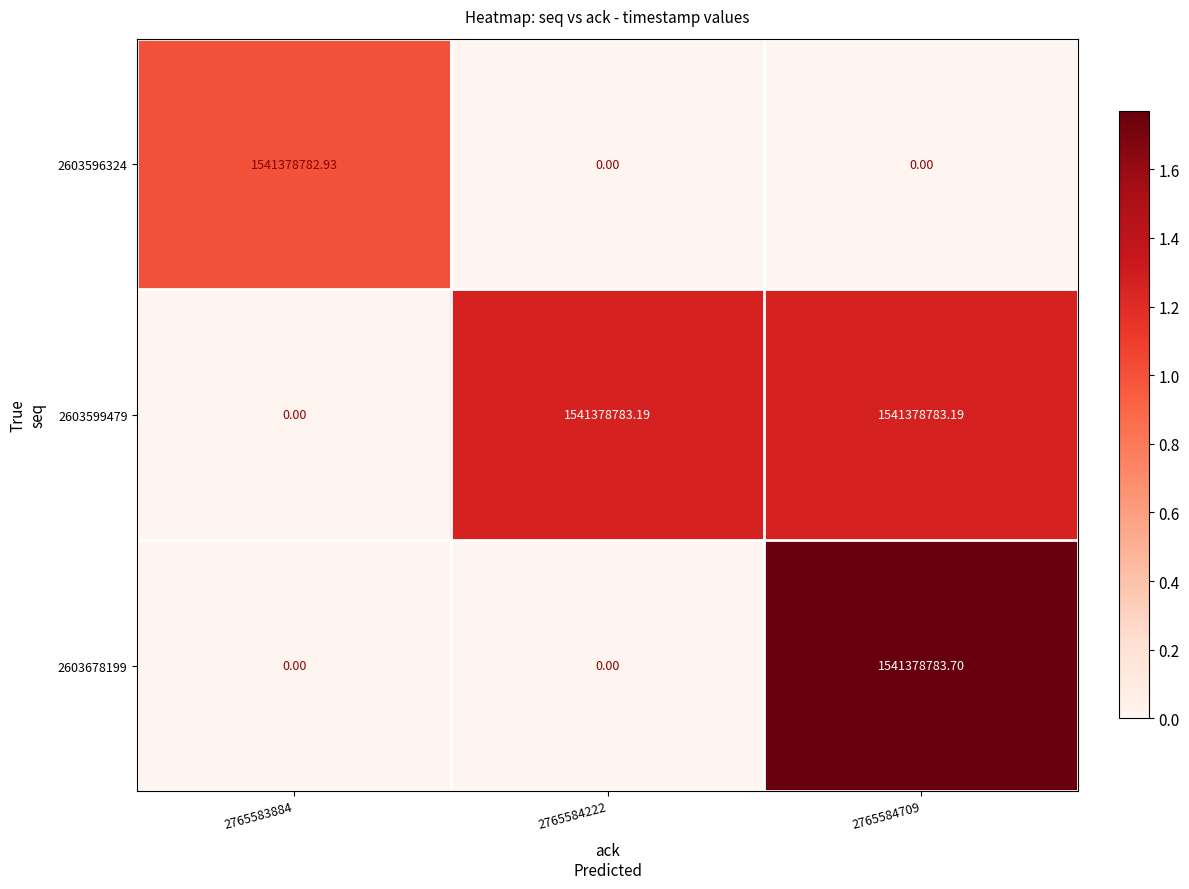

Is the value of 2603596324 at 2765583884 greater than the value of 2603678199 at 2765584222?

Yes